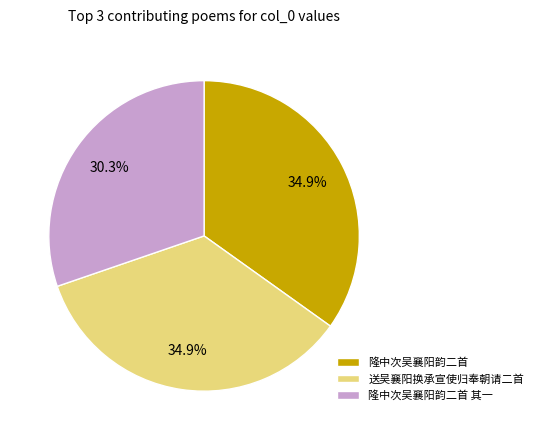

Does any single category account for the majority?

No